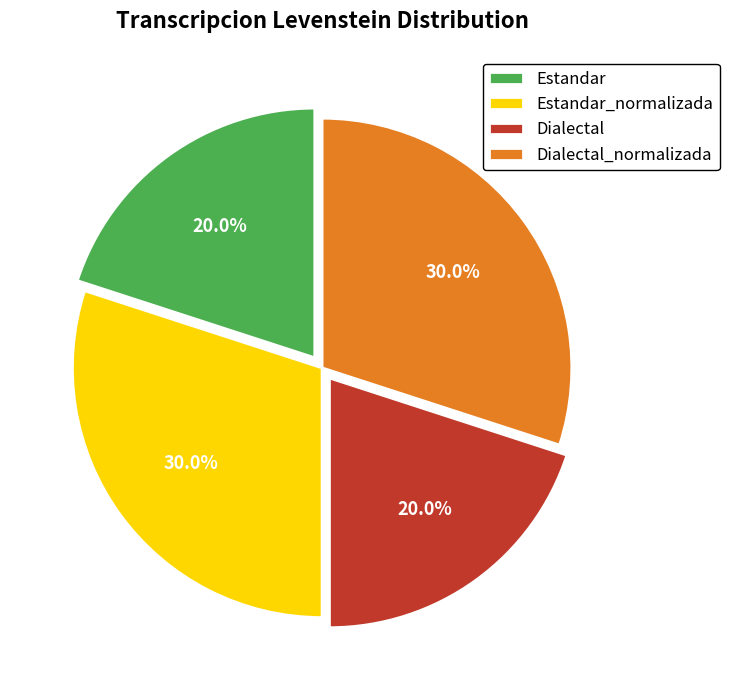

Count the number of slices in the pie.

4